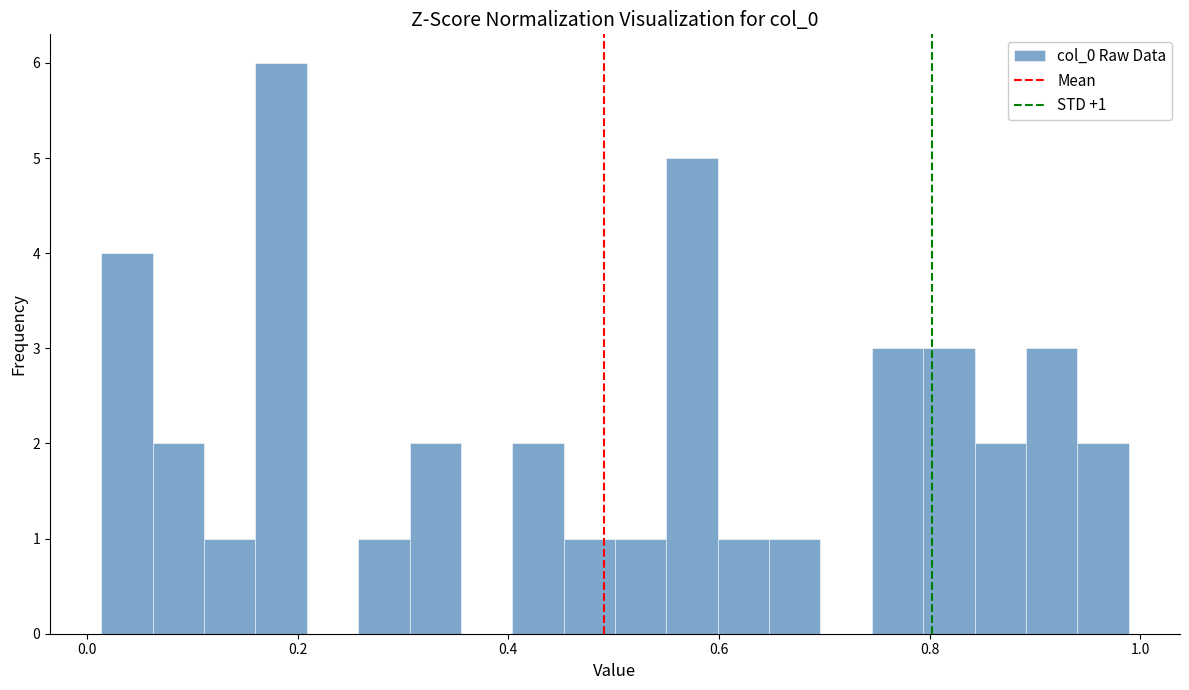

Around what value on the x-axis is the tallest bar? Give the approximate position of its centre, as read against the axis.

0.18